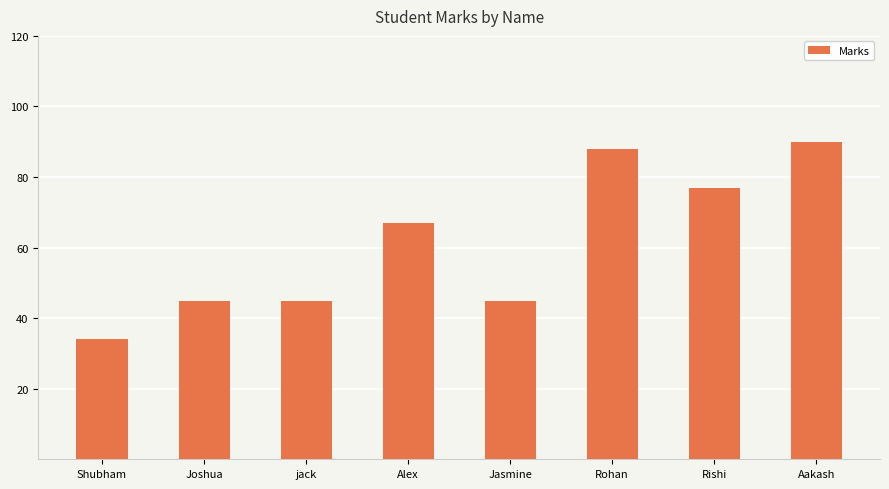

The value at Joshua is 45. True or false?

True